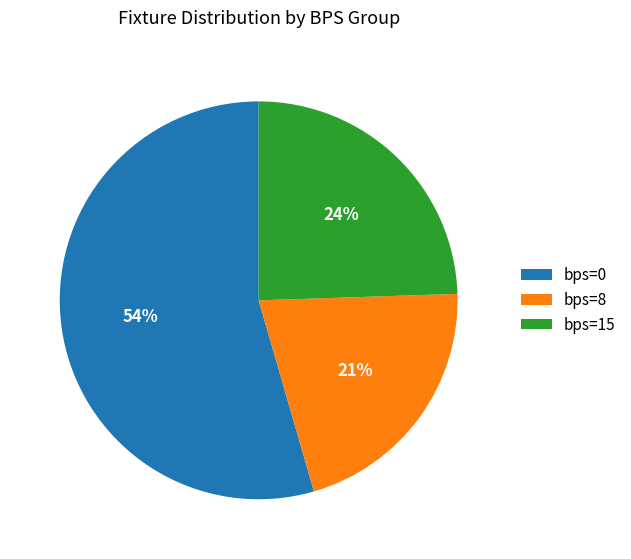

Is there any slice that represents more than half of the pie?

Yes